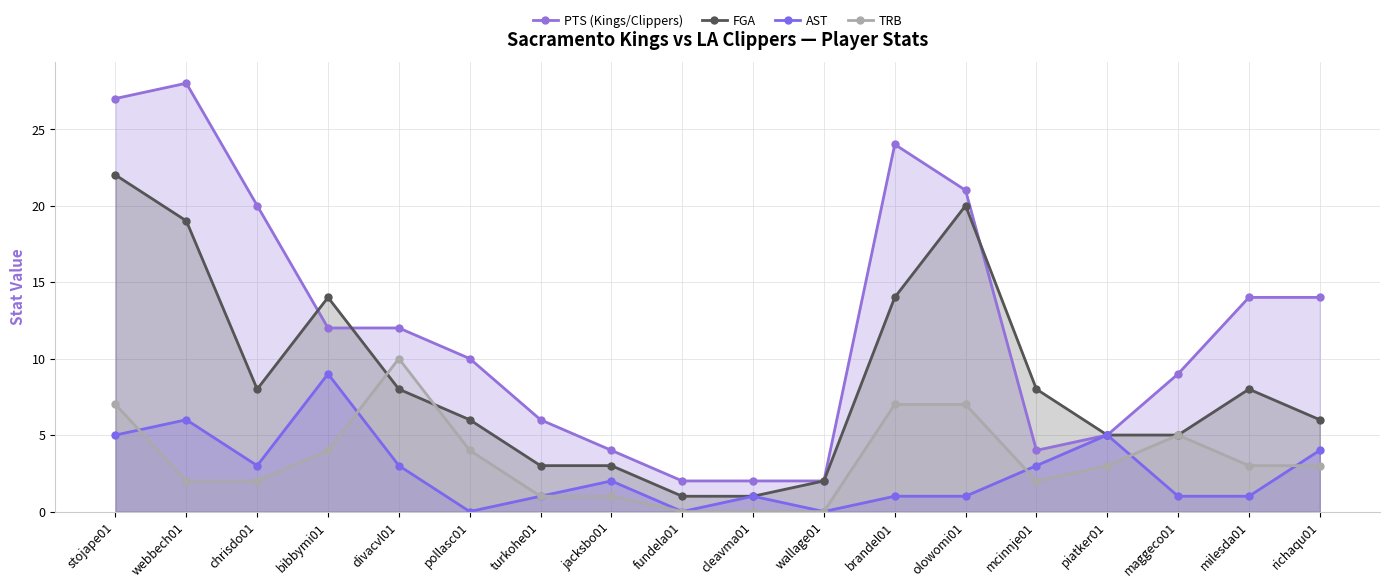

Reading right to left, list all the values displayed in this chart.

PTS (Kings/Clippers): 14	14	9	5	4	21	24	2	2	2	4	6	10	12	12	20	28	27
FGA: 6	8	5	5	8	20	14	2	1	1	3	3	6	8	14	8	19	22
AST: 4	1	1	5	3	1	1	0	1	0	2	1	0	3	9	3	6	5
TRB: 3	3	5	3	2	7	7	0	0	0	1	1	4	10	4	2	2	7